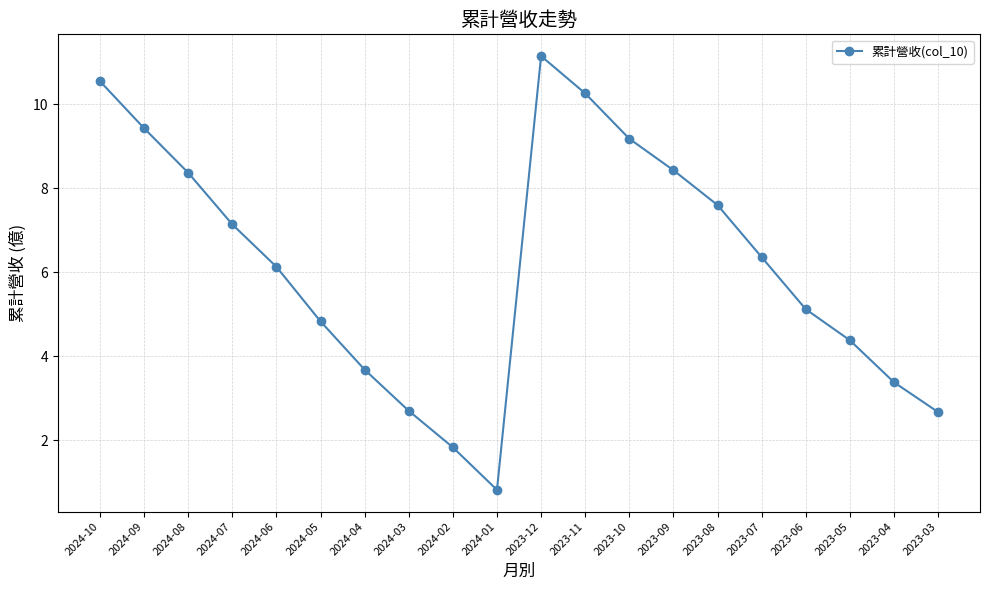

Read the value at 2023-05.

4.4